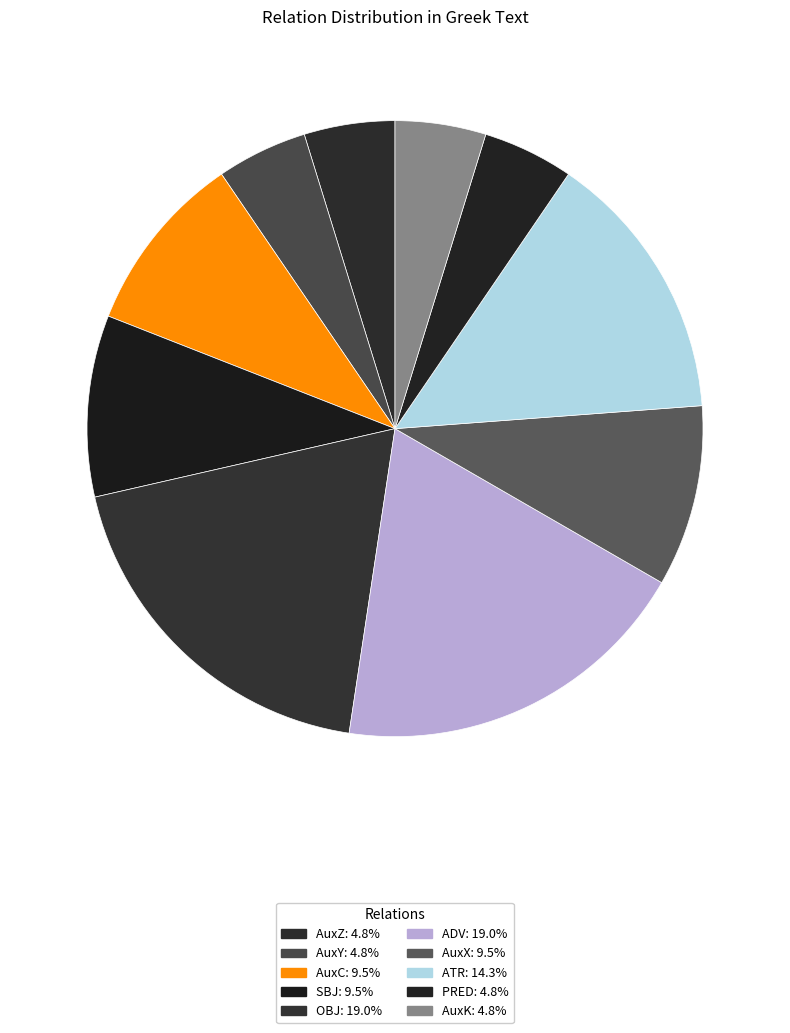

What is the largest slice in the pie chart?

OBJ